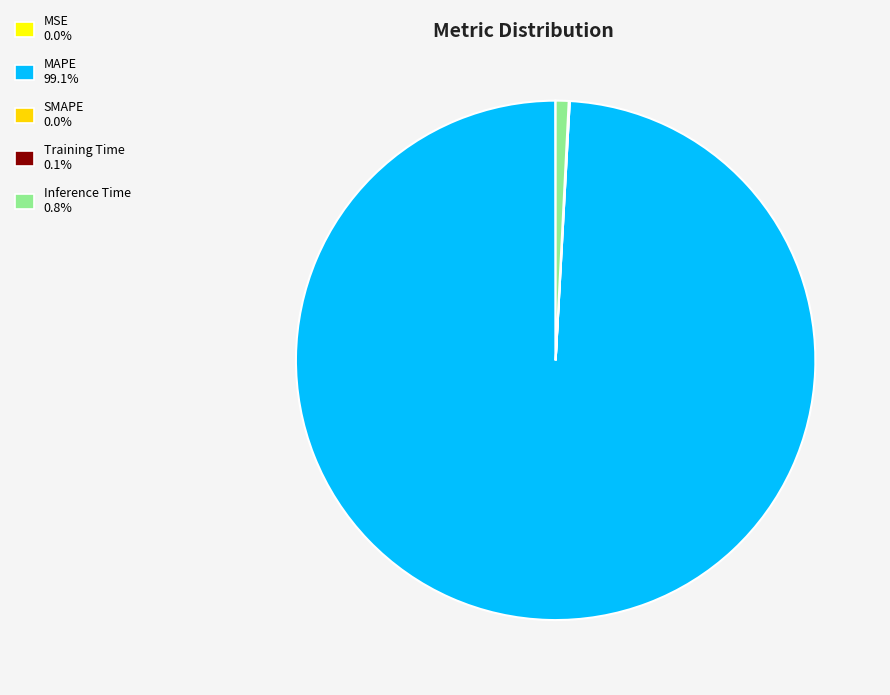

Does MAPE account for over 50% of the chart?

Yes